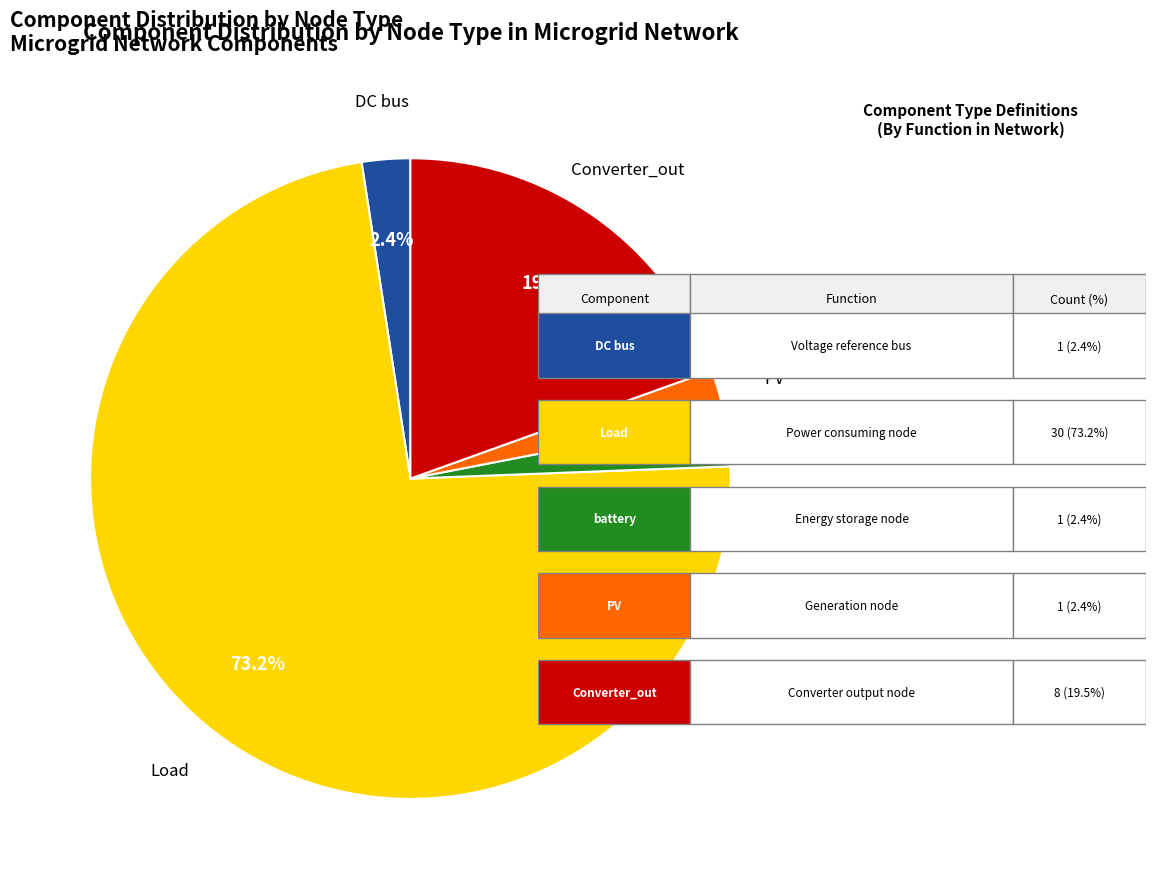

Which slice is the largest?

Load